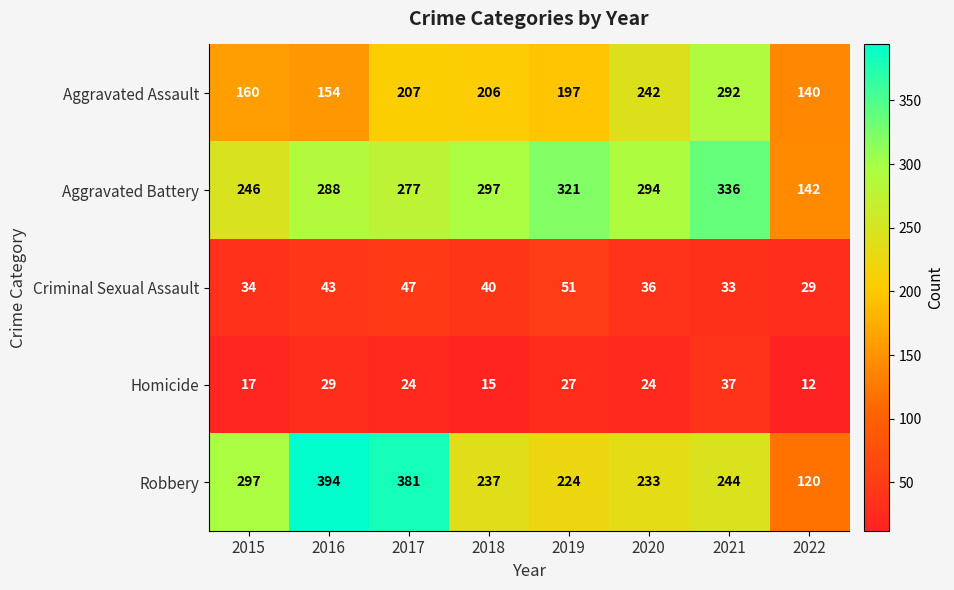

Is it true that Aggravated Battery equals 288 at 2016?

True